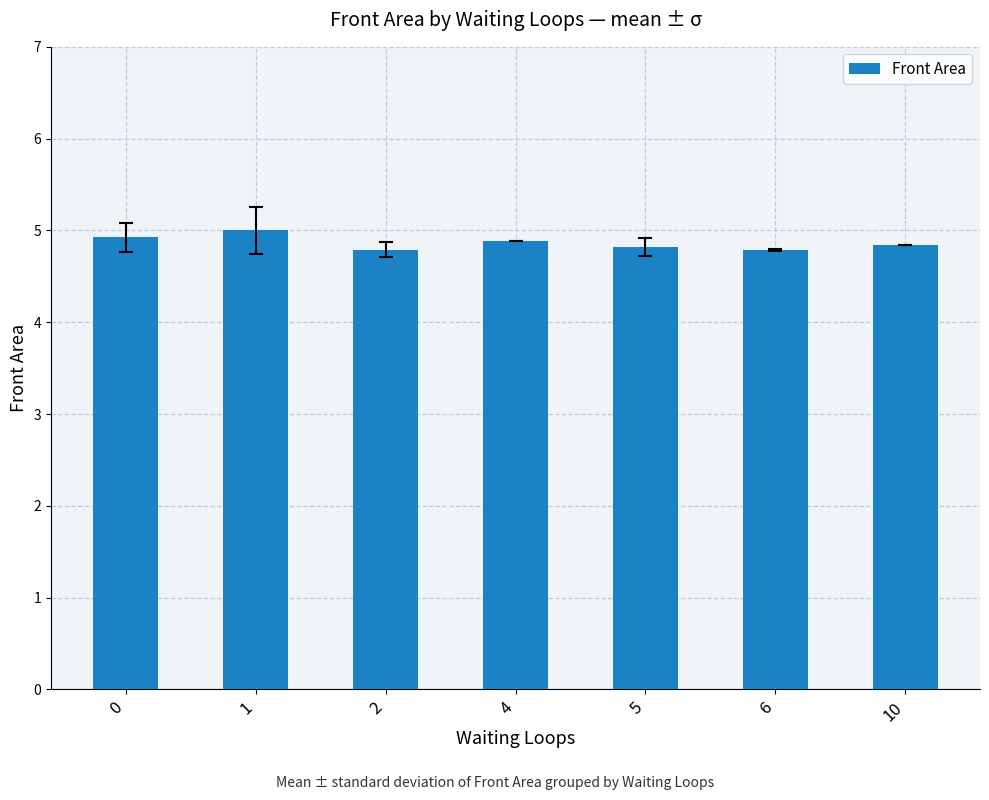

Which category has the highest value across all series?

1